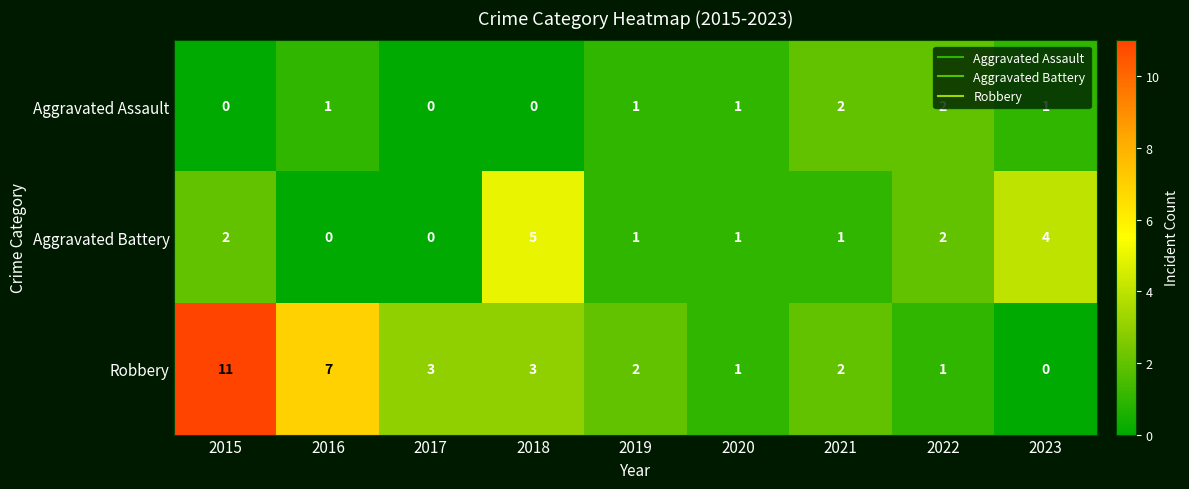

Which series has the largest total across all categories?

Robbery